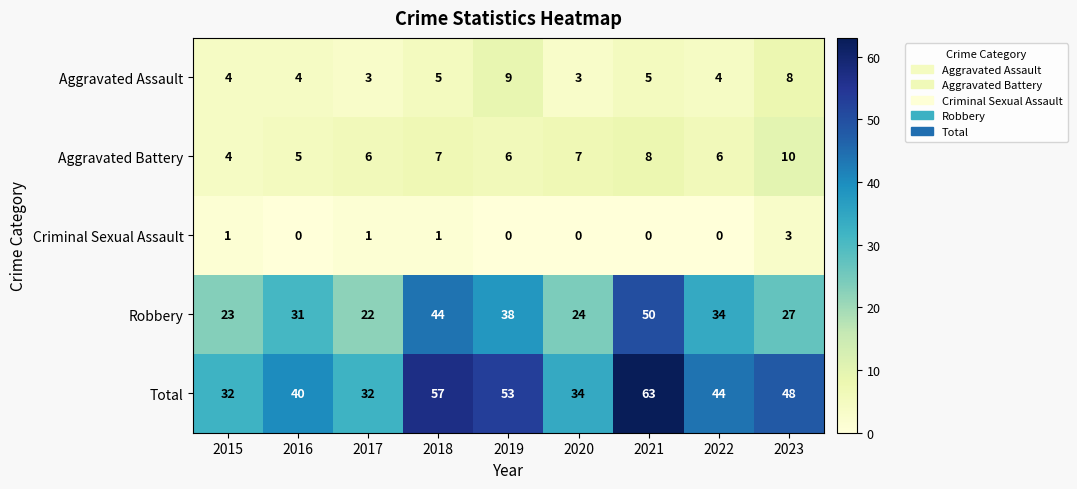

How many Criminal Sexual Assault values are between 0 and 1?

8